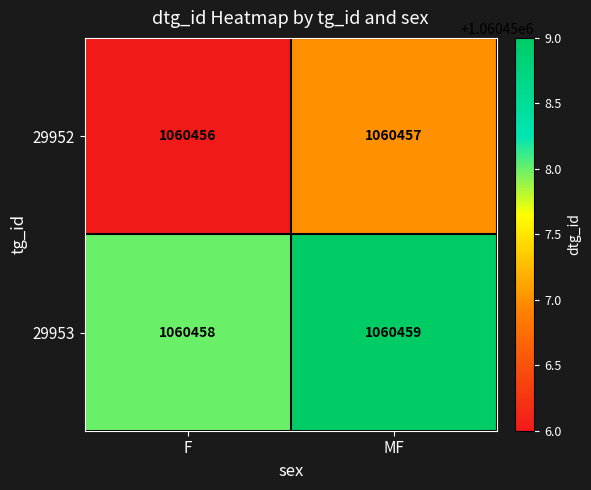

Reading left to right, what are all the values shown in this chart?

29952: 1060456	1060457
29953: 1060458	1060459